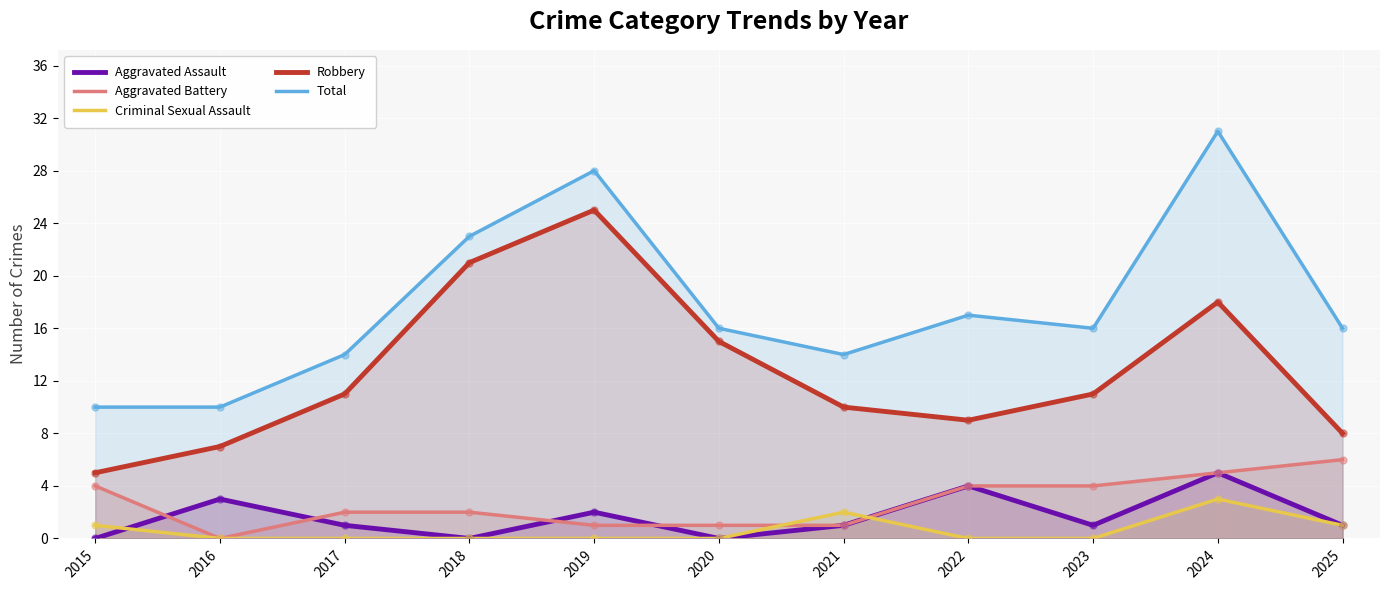

Is the value of Aggravated Battery at 2019 greater than the value of Robbery at 2015?

No